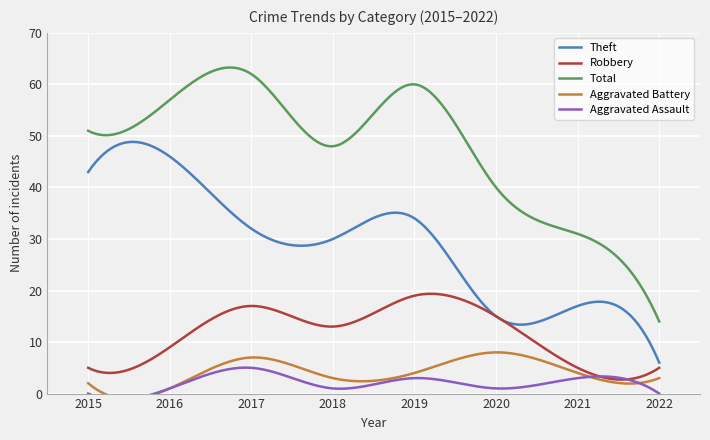

Is it true that Theft equals 19 at 2016?

False